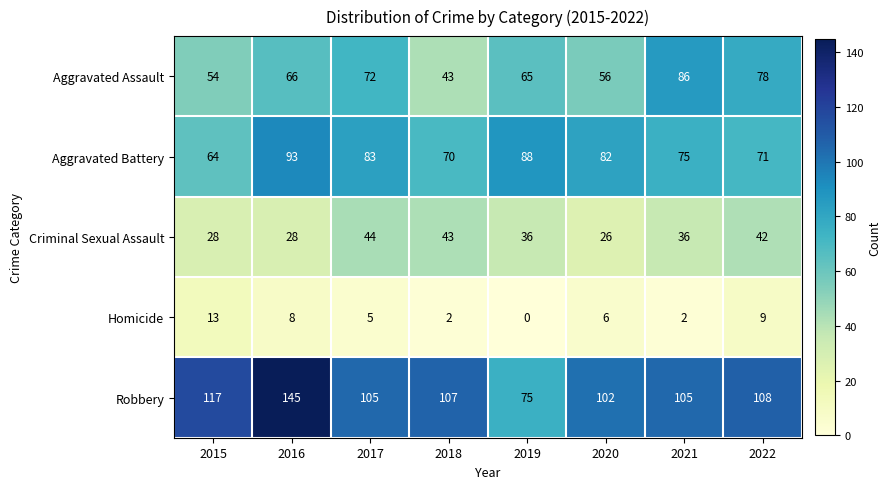

List the series in order of their peak value, lowest first.

Homicide, Criminal Sexual Assault, Aggravated Assault, Aggravated Battery, Robbery